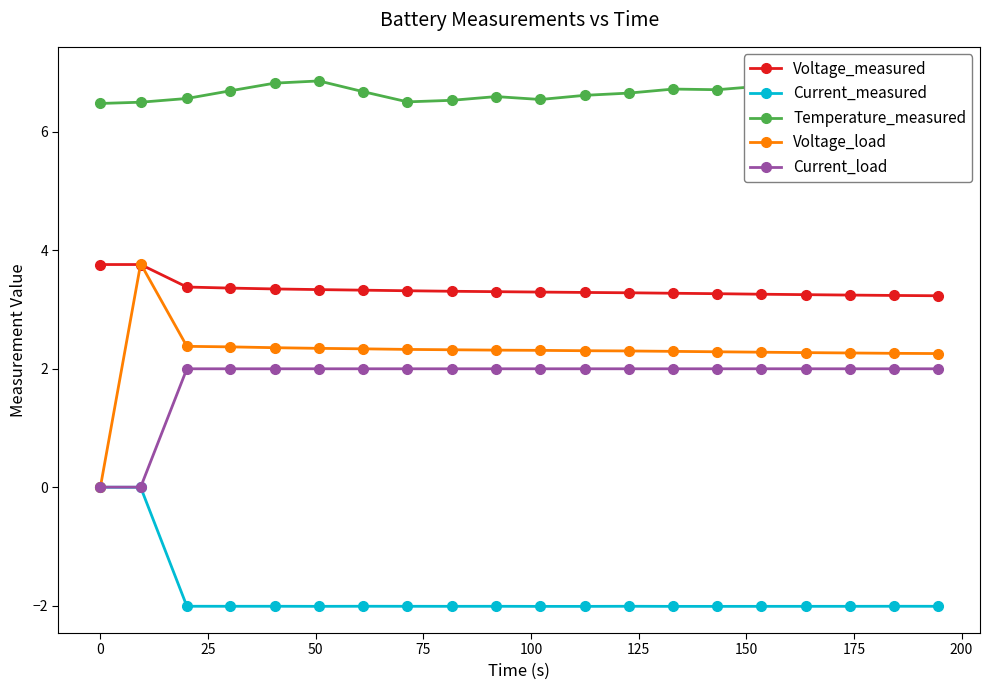

True or false: Current_measured and Voltage_measured cross at least once.

False